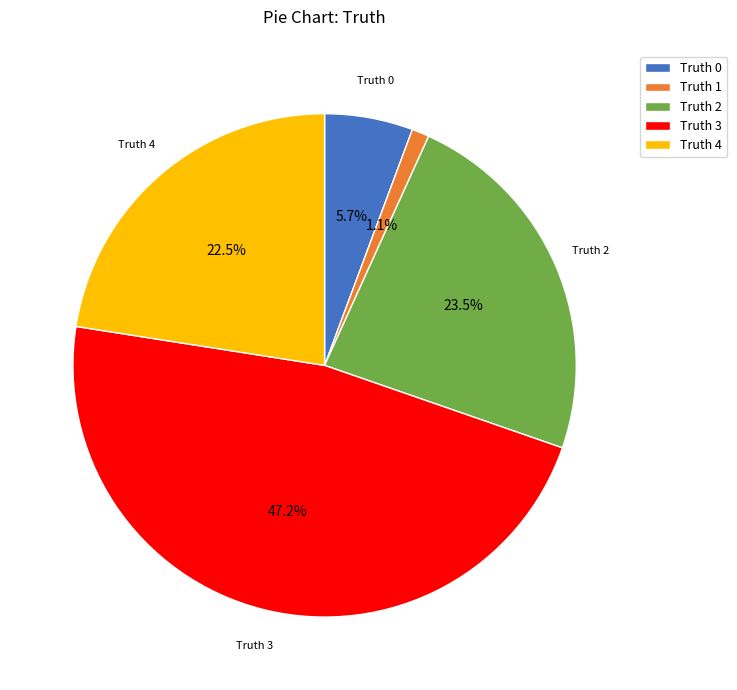

Is there a majority slice in this chart?

No